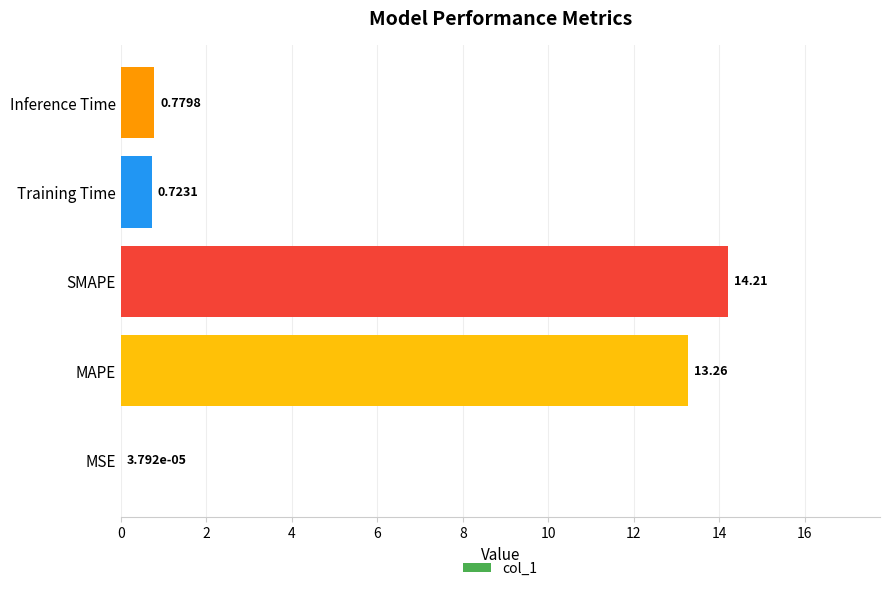

What is the average value?

5.8